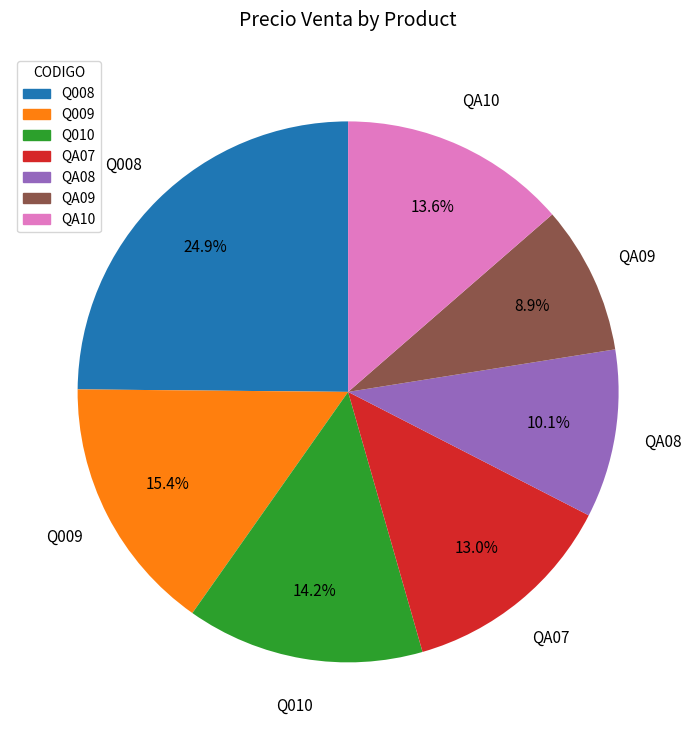

How many segments does this pie chart have?

7